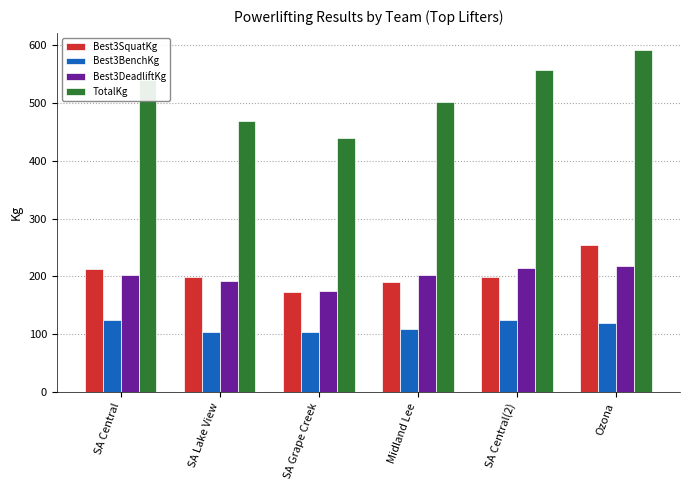

List the series in order of their peak value, highest first.

TotalKg, Best3SquatKg, Best3DeadliftKg, Best3BenchKg